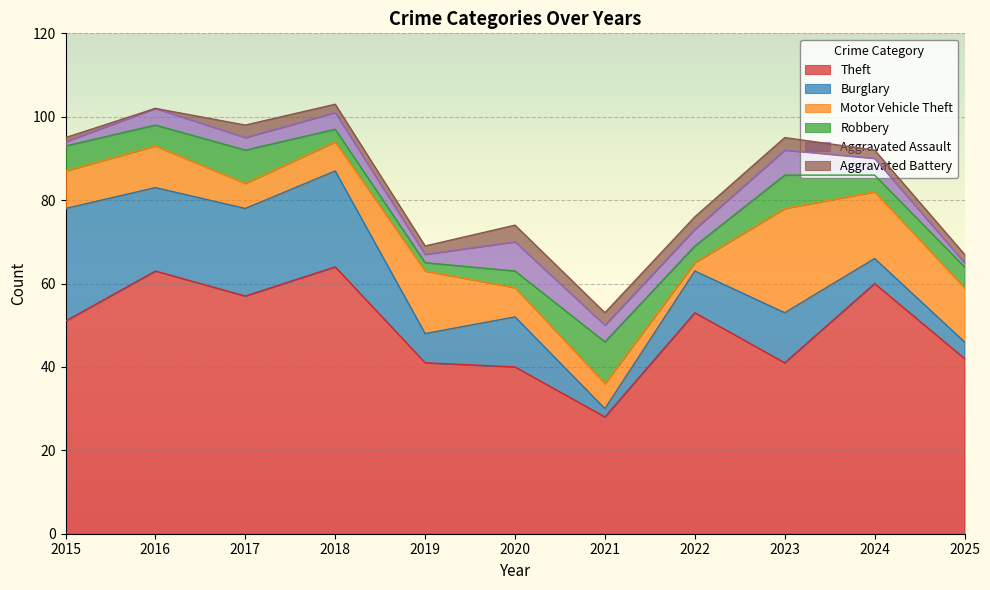

The value of Burglary at 2024 is 6. True or false?

True